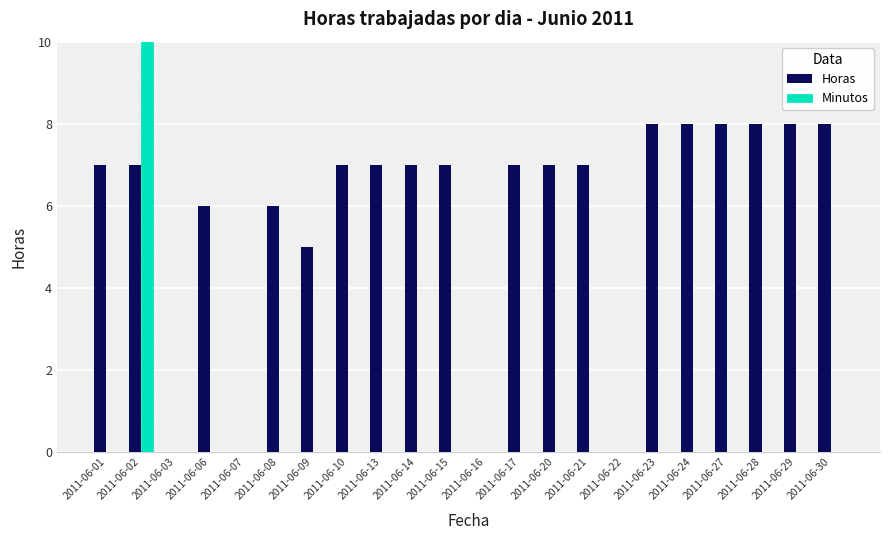

At 2011-06-09, list the series in order from smallest to largest.

Minutos, Horas